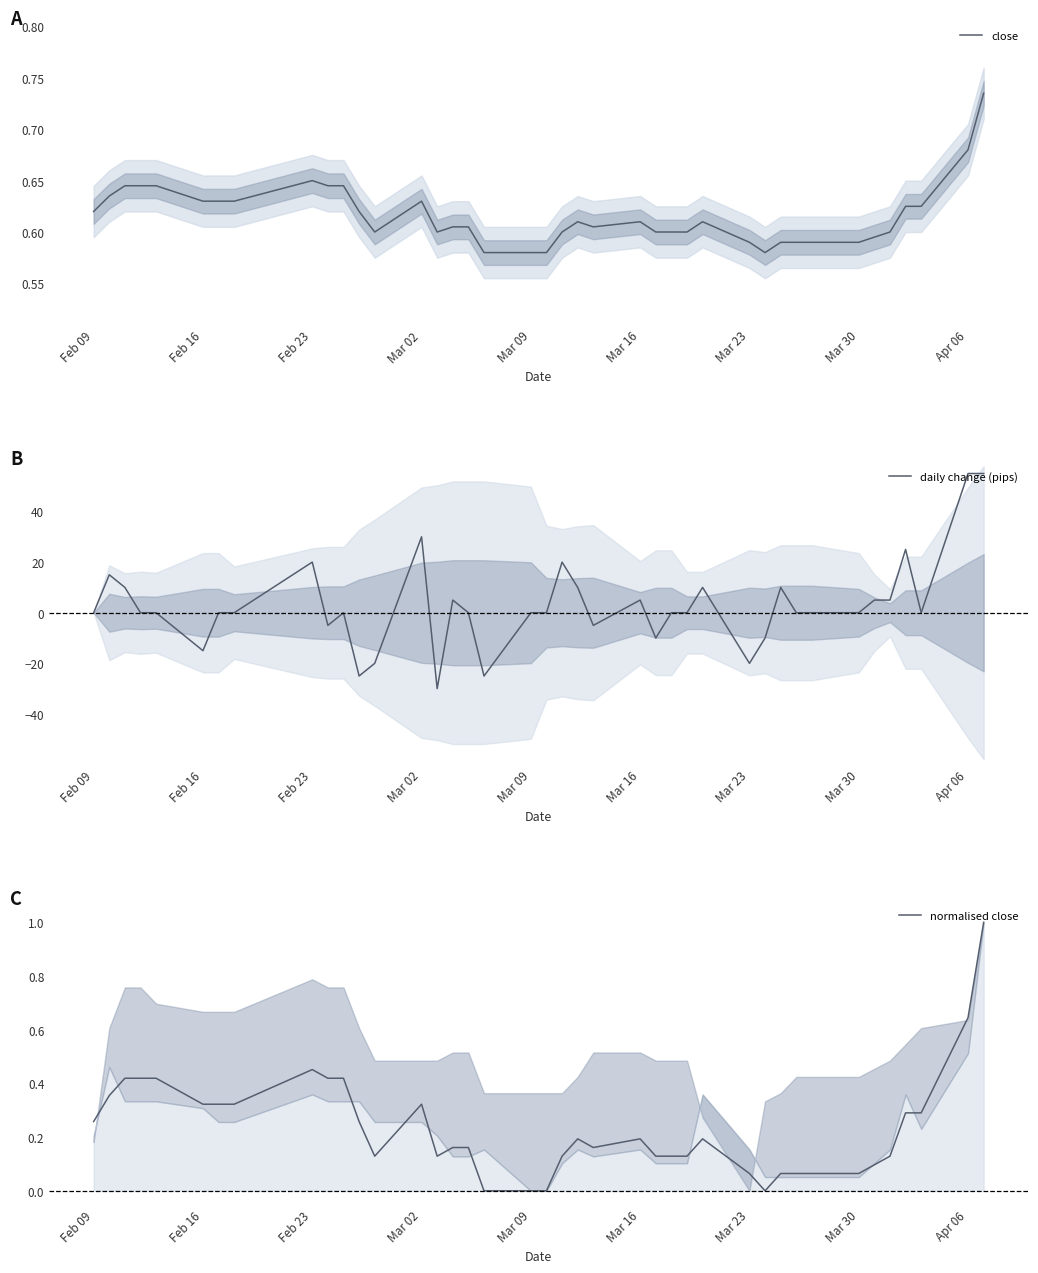

What is the minimum value for daily change (pips)?

-30.0